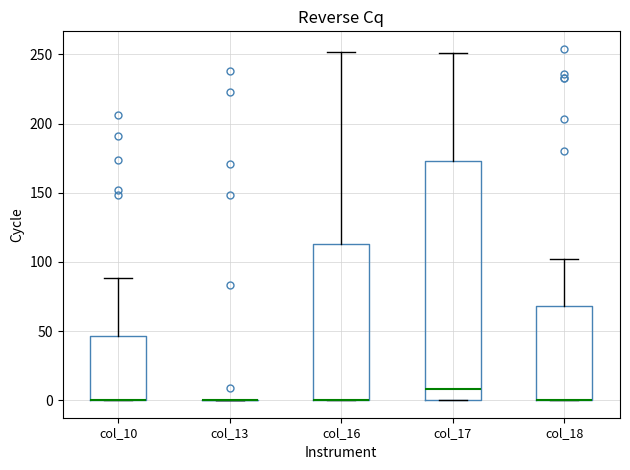

Reading left to right, read every box against the y-axis: the position of its median line, the range the box covers, and the ends of its whiskers. The values are not printed on the chart, so give them approximately, as read against the axis.

col_10: median 0 (drawn on the box's lower edge), box 0 to 45, whiskers 0 to 90
col_13: box collapsed to a line at 0, whiskers 0 to 0
col_16: median 0 (drawn on the box's lower edge), box 0 to 115, whiskers 0 to 250
col_17: median 10, box 0 to 175, whiskers 0 to 250
col_18: median 0 (drawn on the box's lower edge), box 0 to 70, whiskers 0 to 100